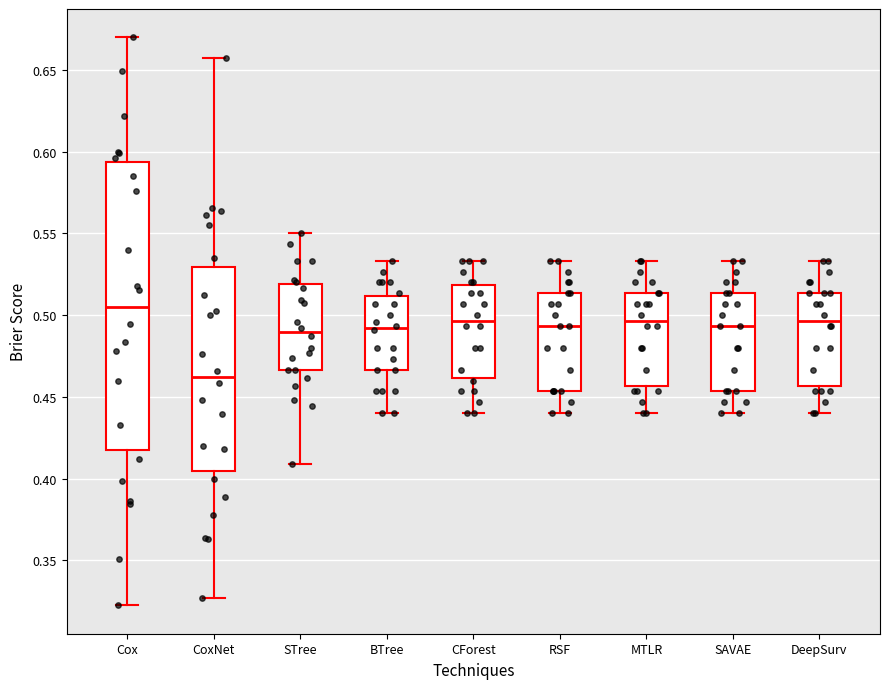

Which box's median line is the highest?

Cox